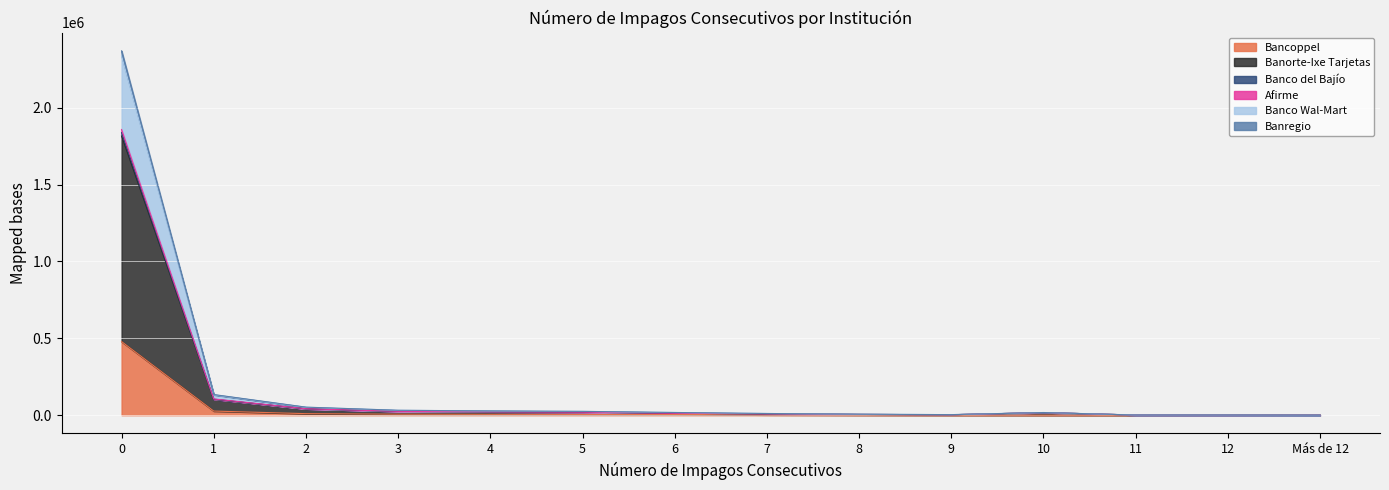

How many interior local valleys does the Banregio series have?

1